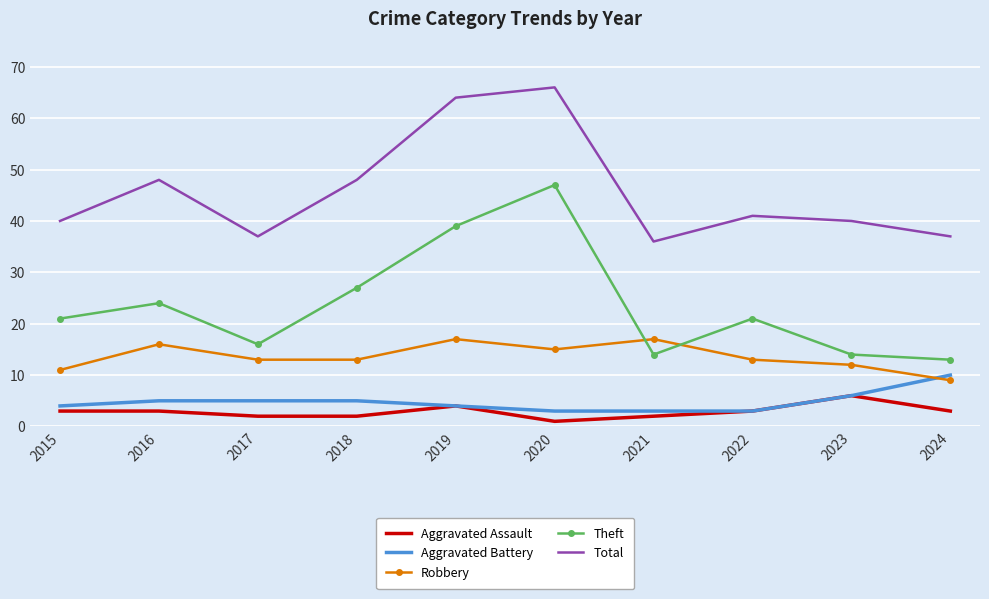

List the series in order of their peak value, lowest first.

Aggravated Assault, Aggravated Battery, Robbery, Theft, Total